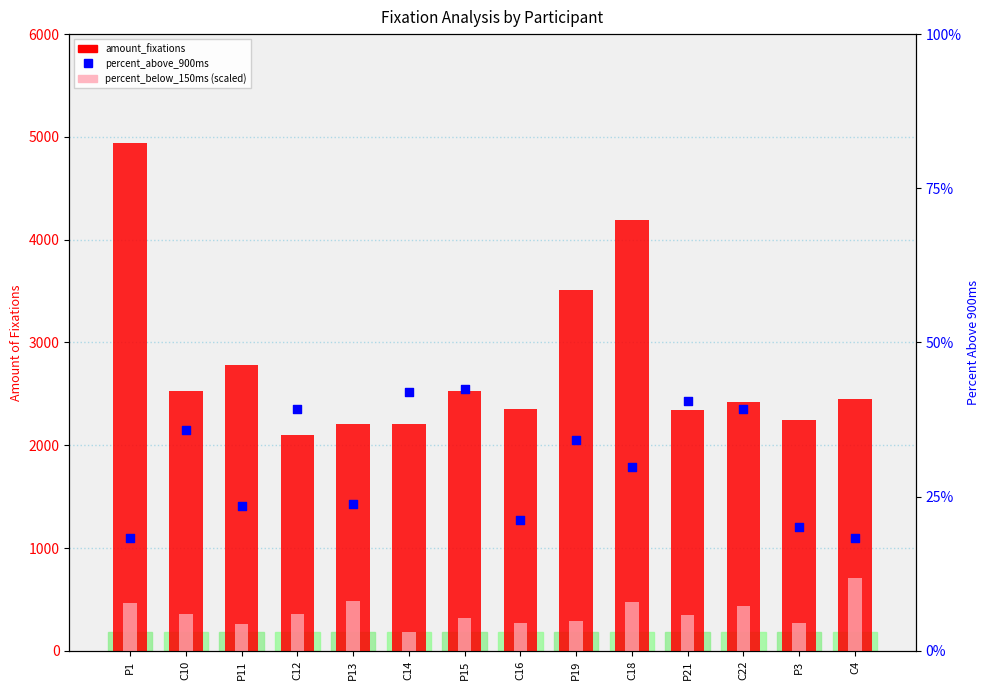

At which category is the sum across all series the highest?

P1